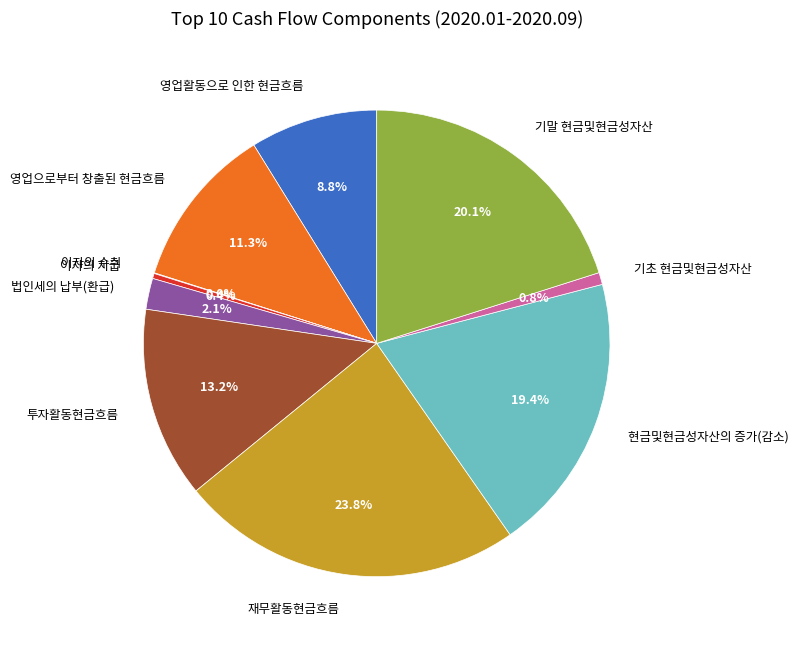

Between 현금및현금성자산의 증가(감소) and 기초 현금및현금성자산, which is larger?

현금및현금성자산의 증가(감소)